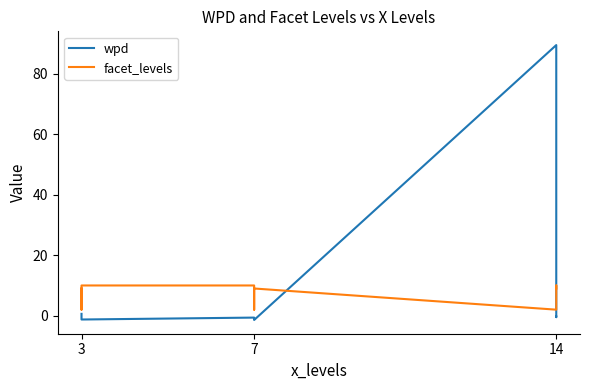

How many interior local valleys does the wpd series have?

3